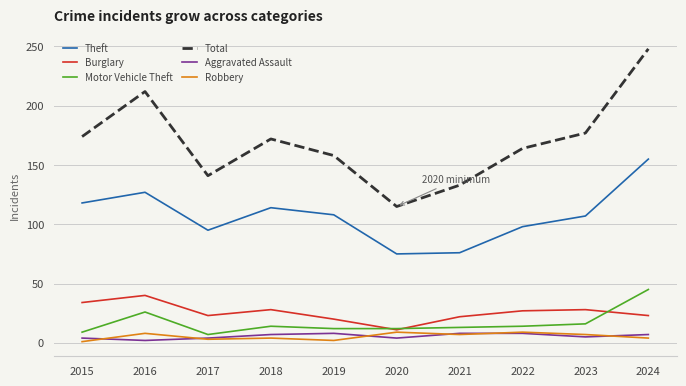

What is the total value across all series at 2019?

308